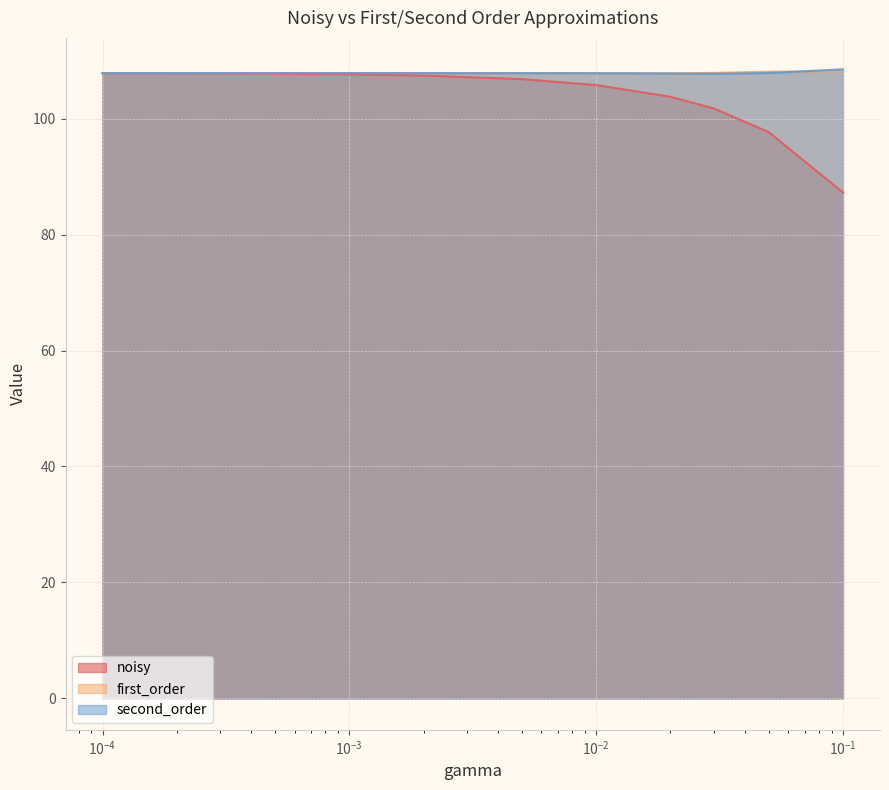

Which series has the largest range (max minus min)?

noisy